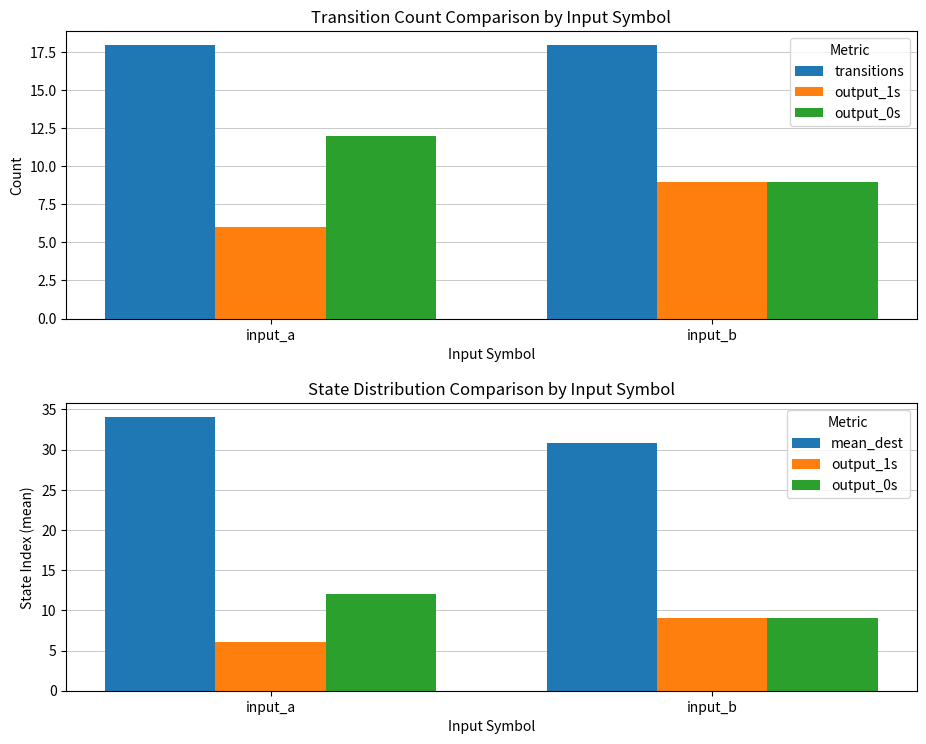

At how many categories does at least one series exceed 20?

2